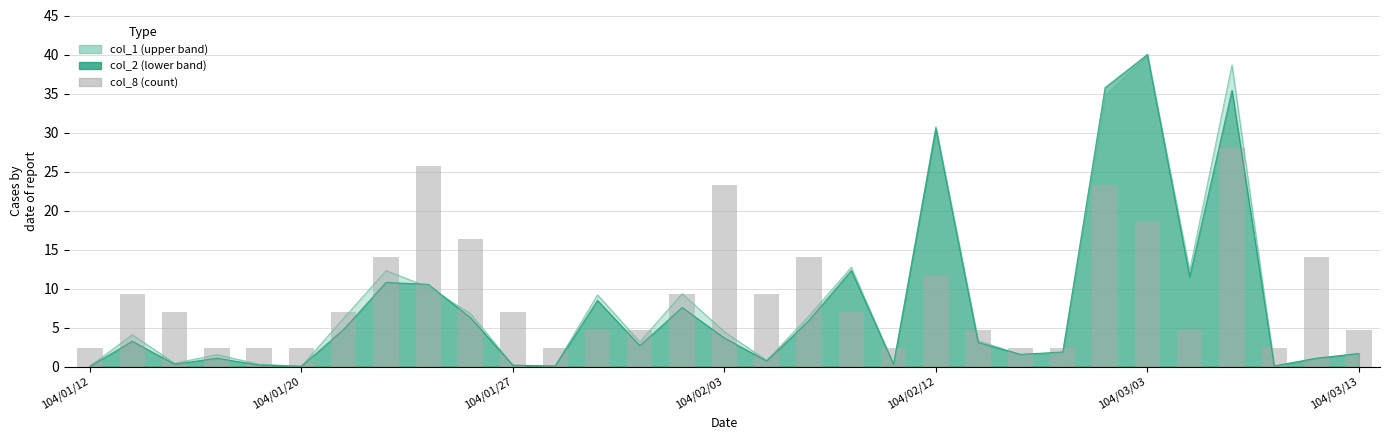

What is the sum of all values?

289.3